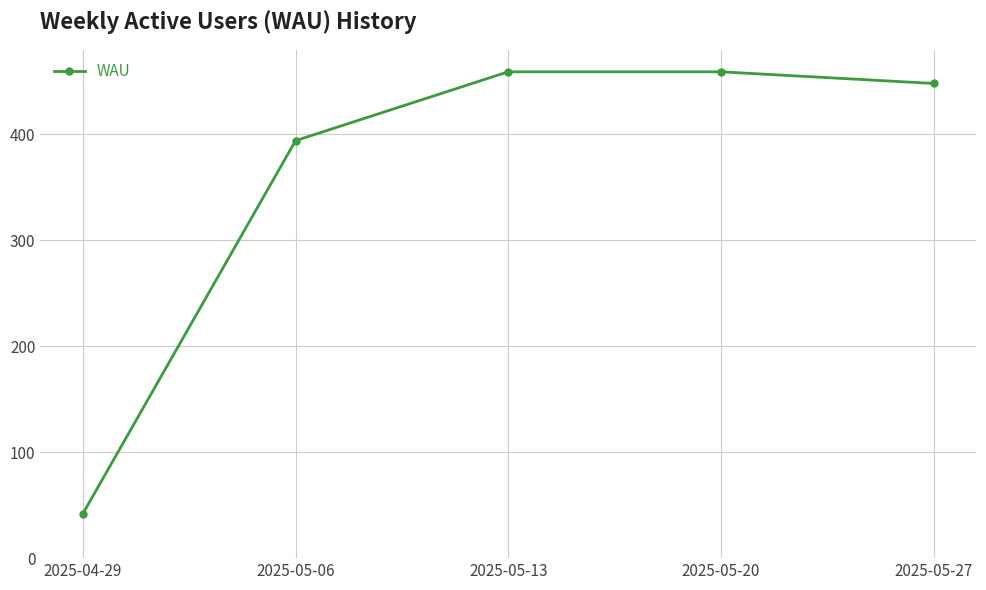

The chart shows a value of 779 at 2025-05-20. True or false?

False